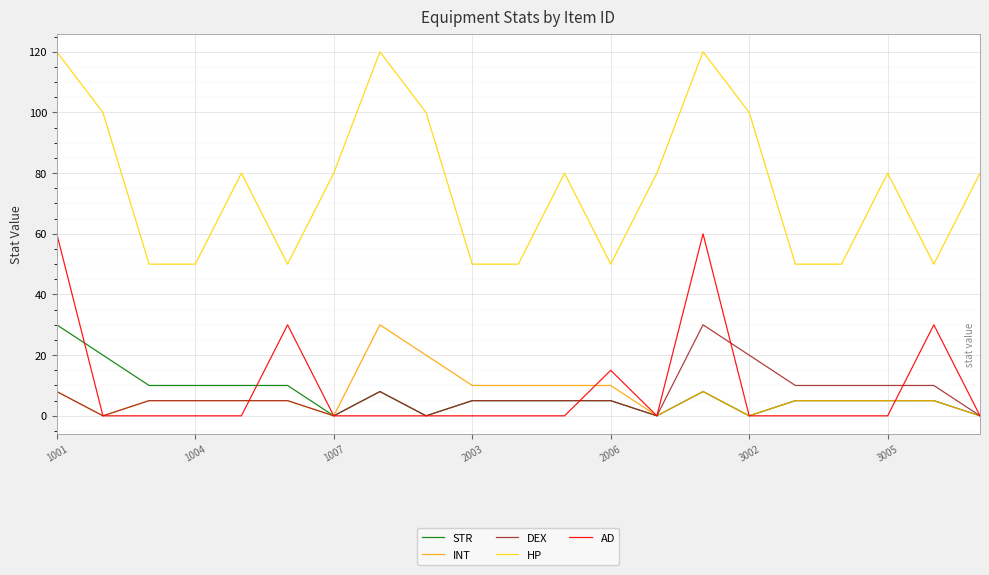

Which series has the largest range (max minus min)?

HP